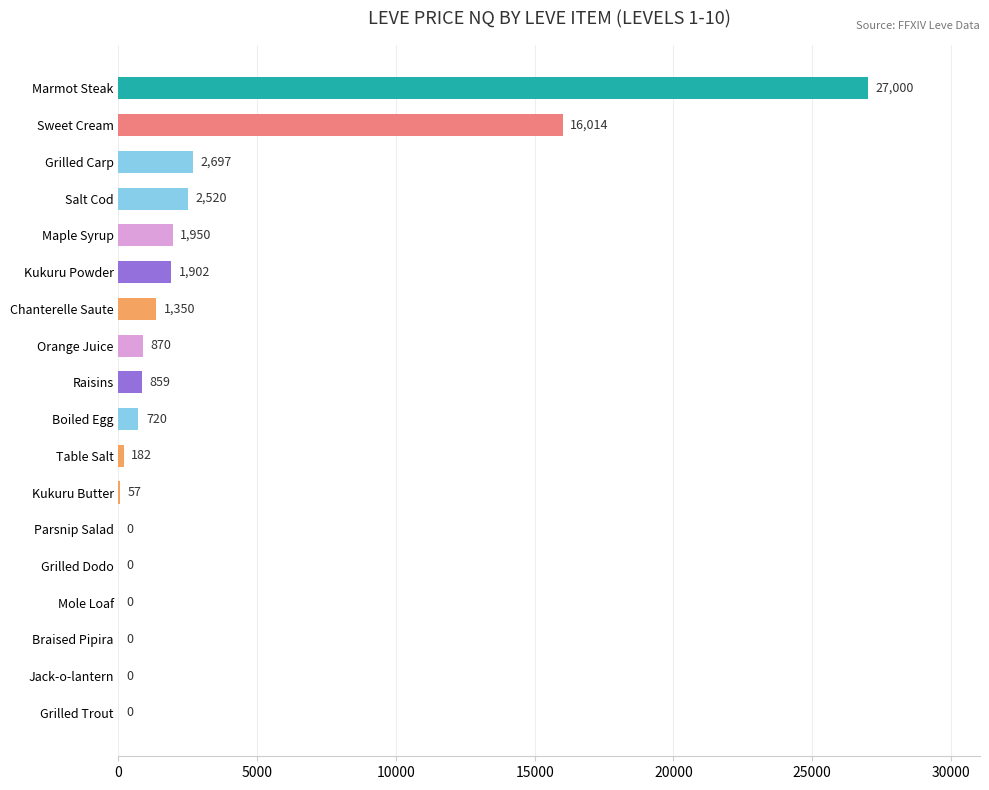

Is it true that the value at Raisins is 859.5?

True